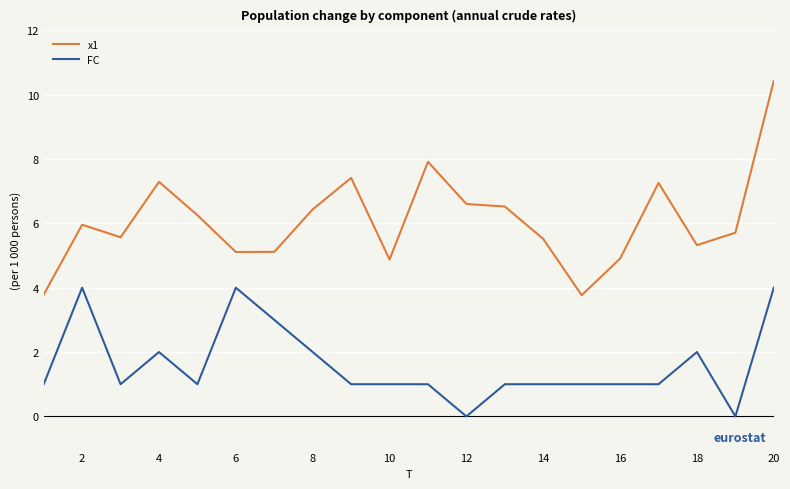

Which series has the largest total across all categories?

x1